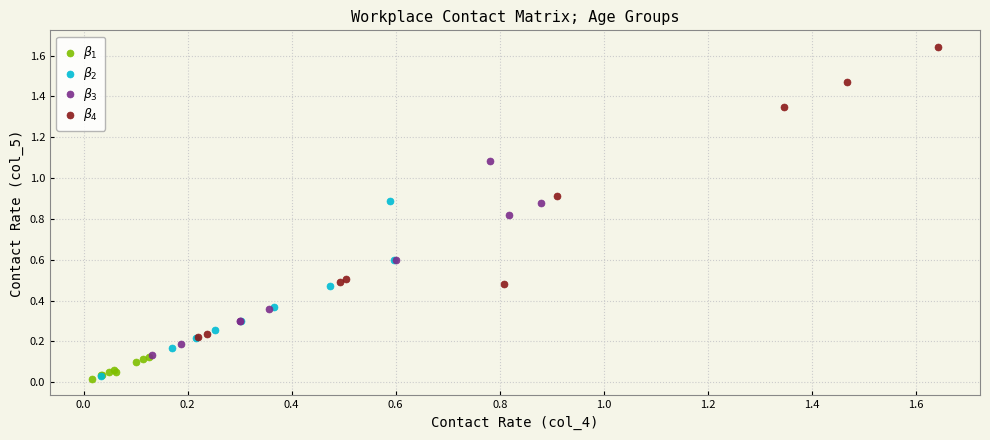

Which series reaches the minimum Y coordinate?

$\beta_1$